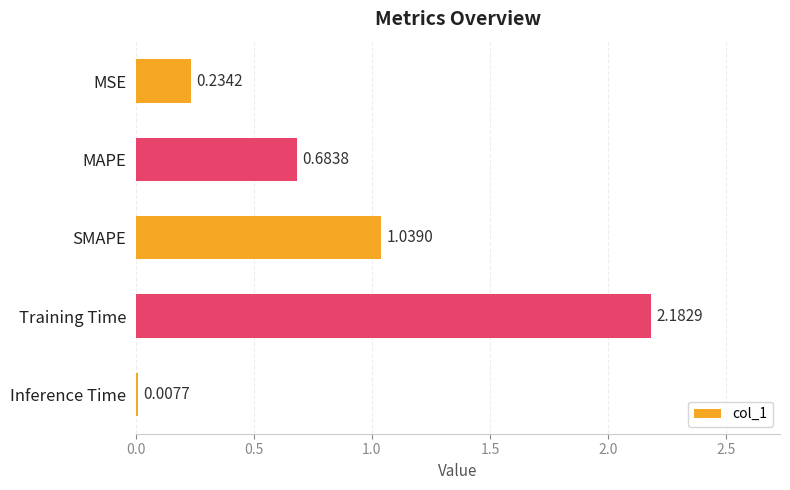

What is the change in value from MAPE to Inference Time?

-0.7